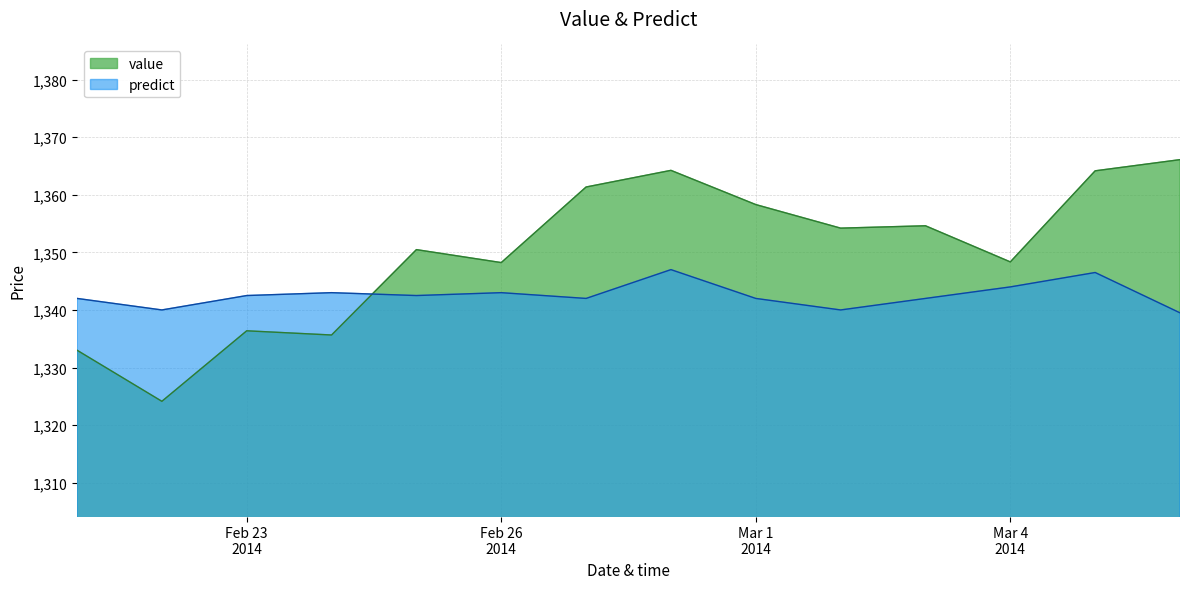

At which category is the sum across all series the highest?

2014-02-28